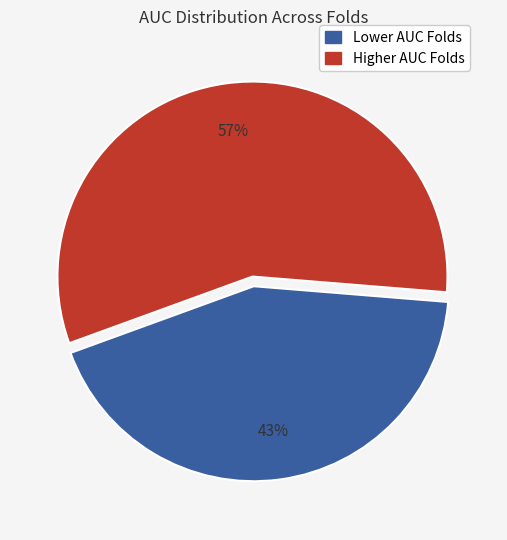

To the nearest percent, what is the difference between the largest and smallest slice percentages?

14%